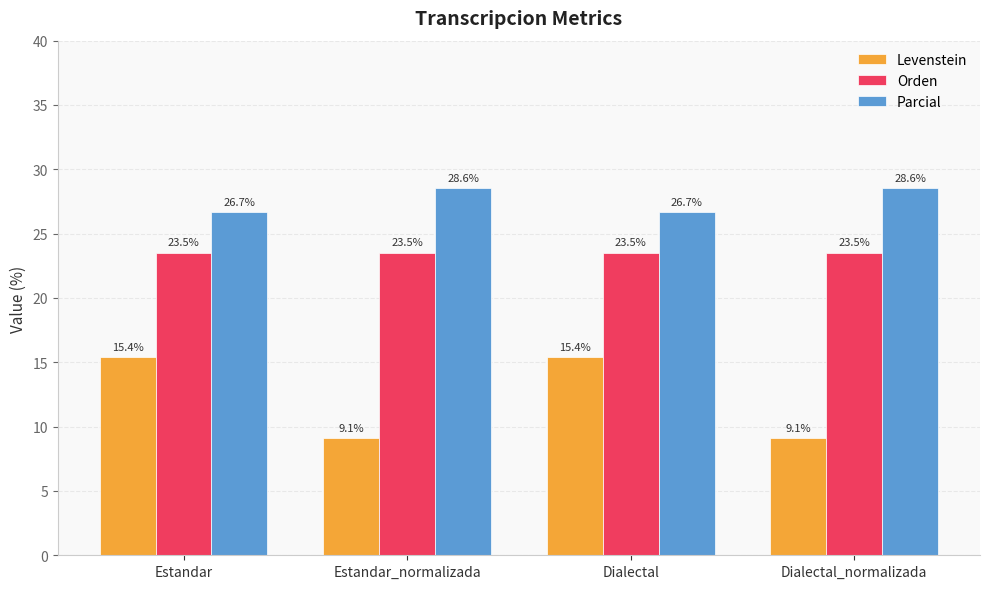

Is it true that Levenstein equals 15.4 at Dialectal?

True